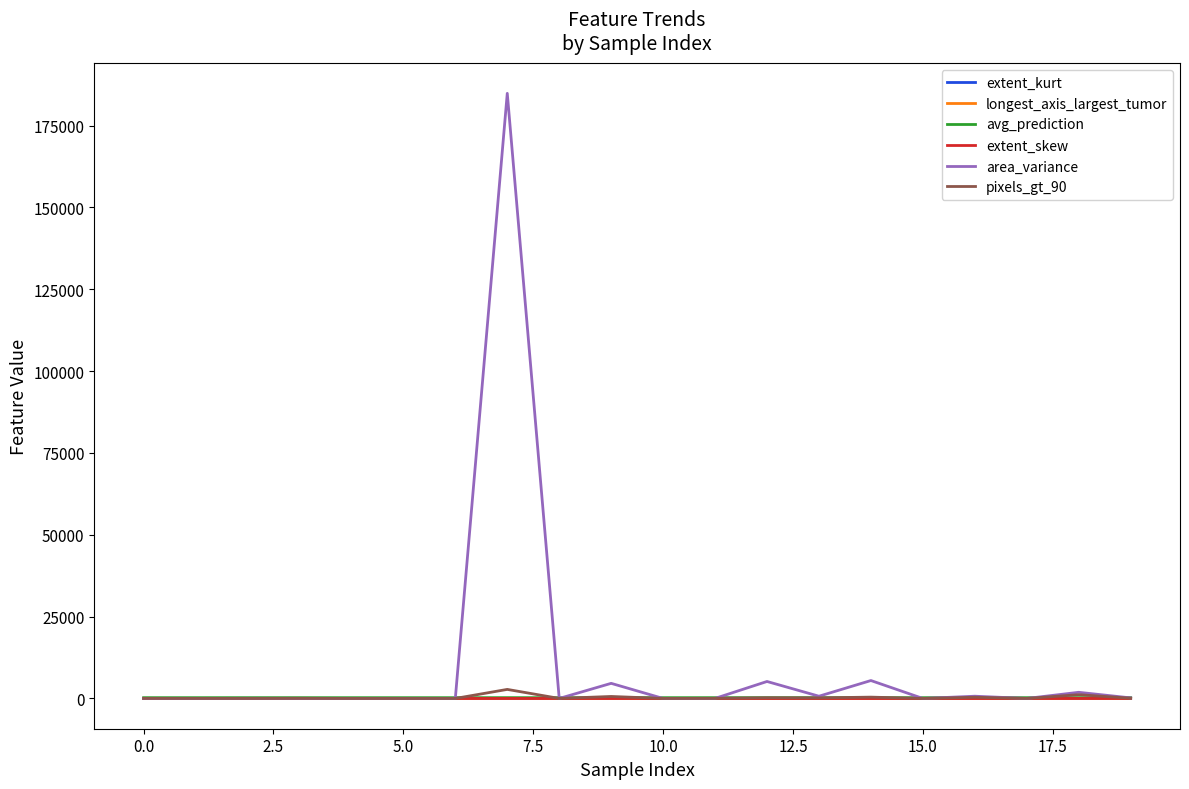

Which series has the largest total across all categories?

area_variance